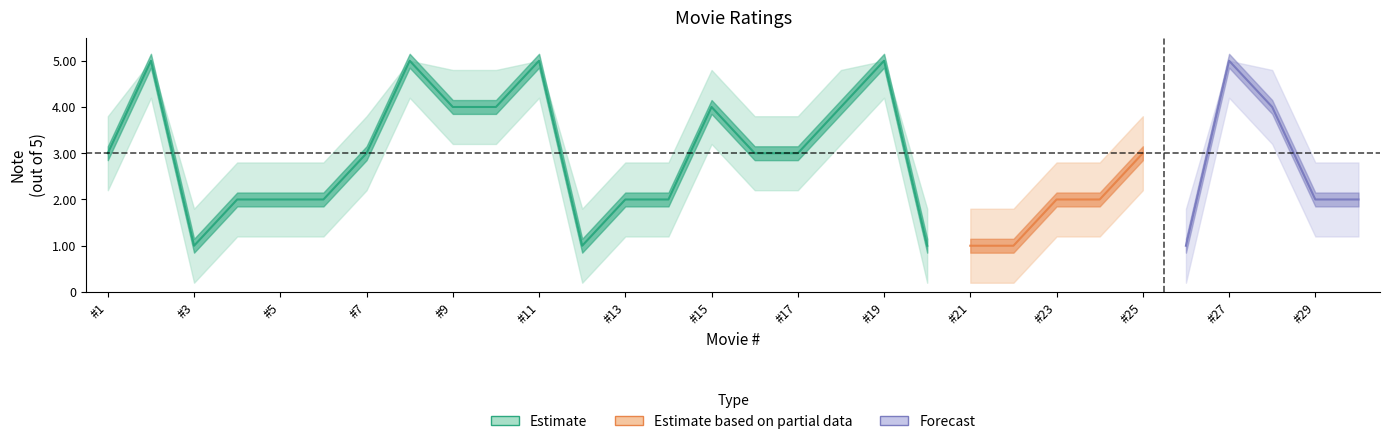

How many data points in note_upper are above 3?

15